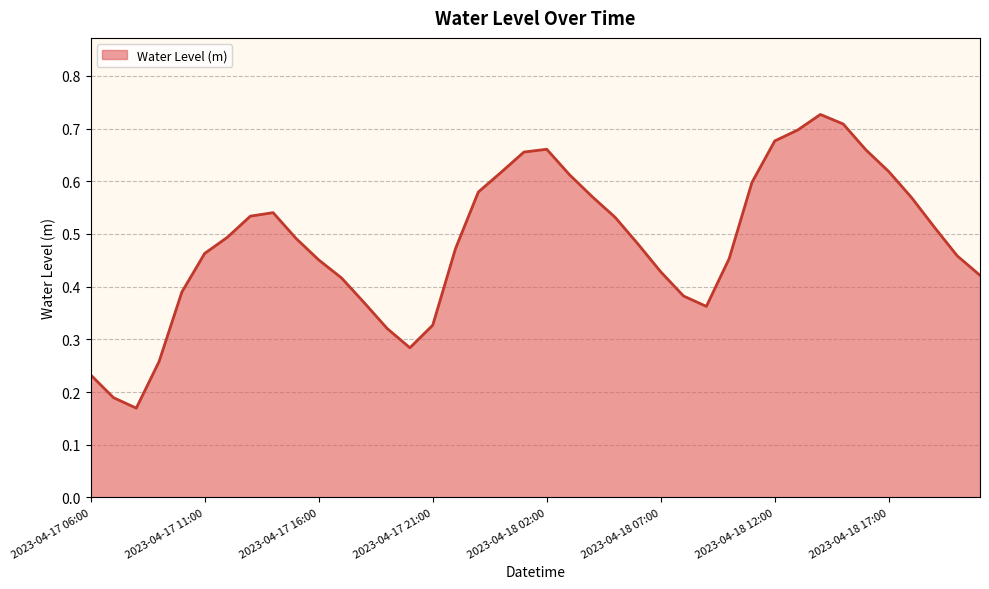

What is the average value?

0.5